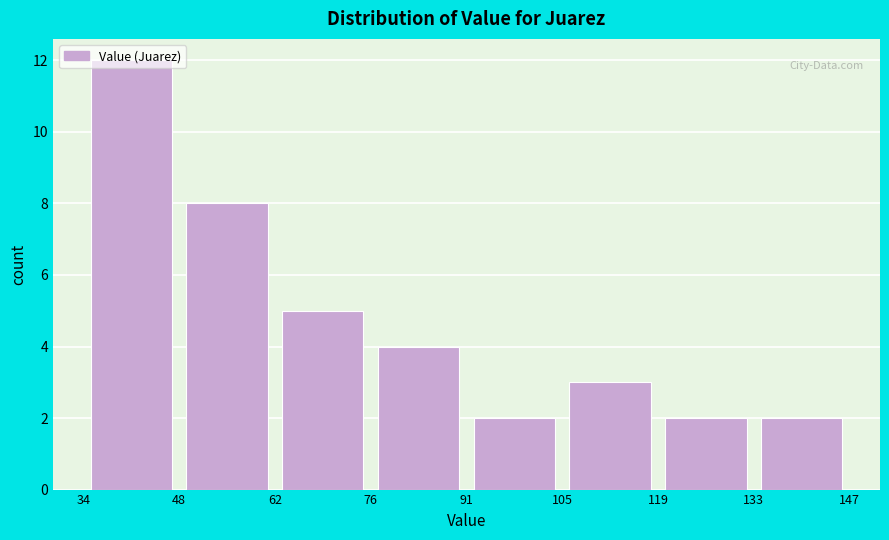

Reading left to right, transcribe this chart: for each bar, give the range it covers on the x-axis and its height. The values are not printed on the chart, so give them approximately, as read against the axis.

34 to 48: 12
48 to 62: 8
62 to 76: 5
76 to 91: 4
91 to 105: 2
105 to 119: 3
119 to 133: 2
133 to 147: 2